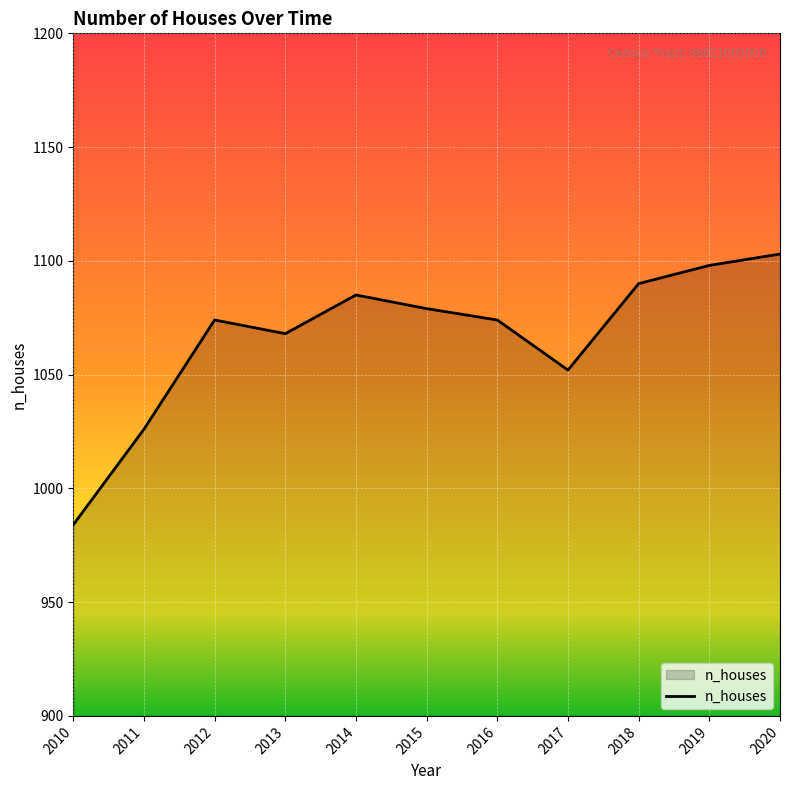

Where is the first local minimum?

2013